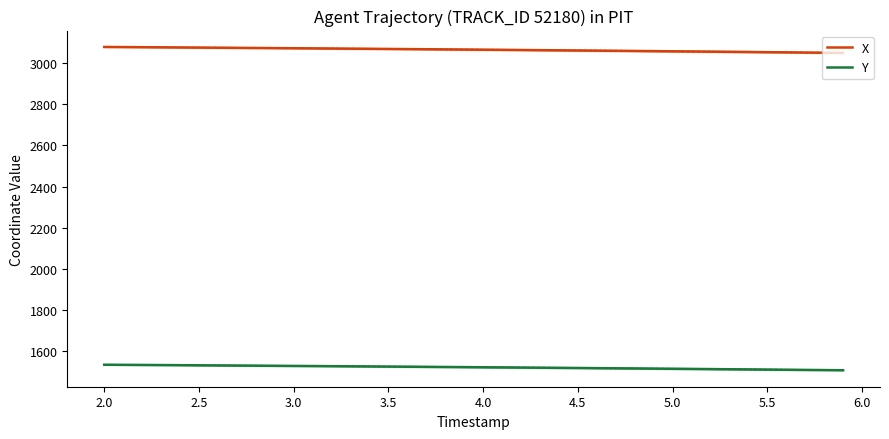

True or false: X and Y intersect in this chart.

False